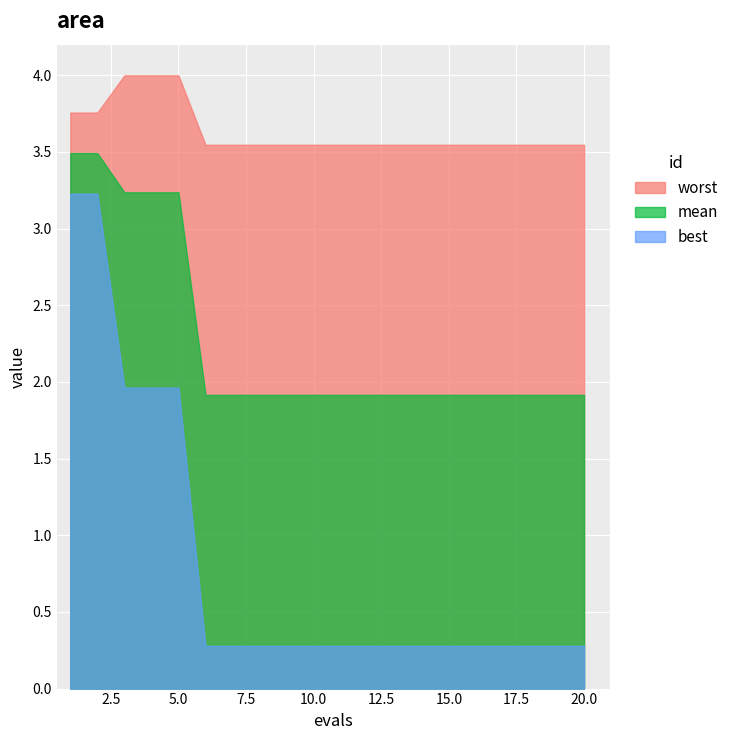

List the series in order of their peak value, lowest first.

best, mean, worst